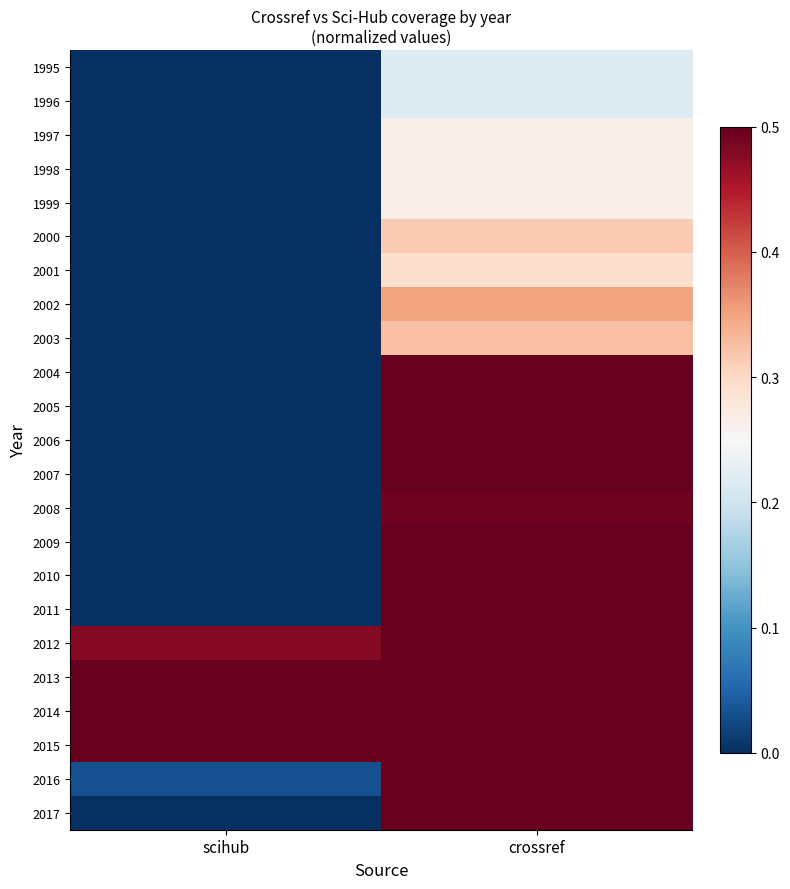

Which series has the largest range (max minus min)?

2016